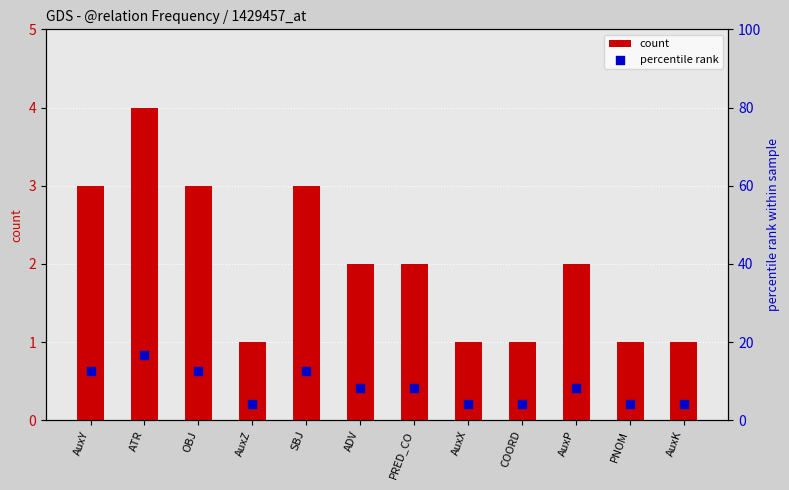

Is the value of percentile rank at ADV greater than the value of count at AuxK?

Yes